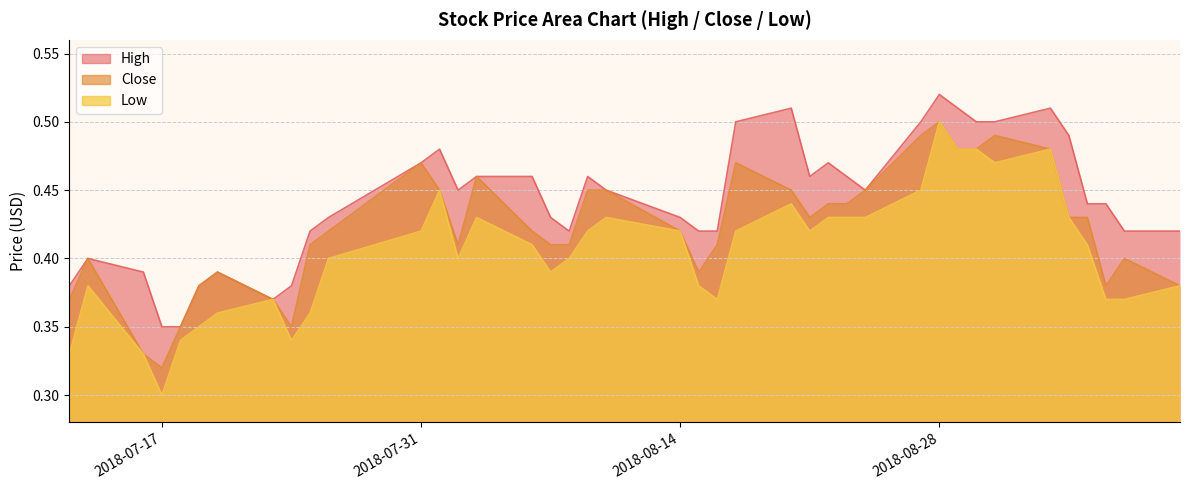

Which series has the widest spread of values?

Low